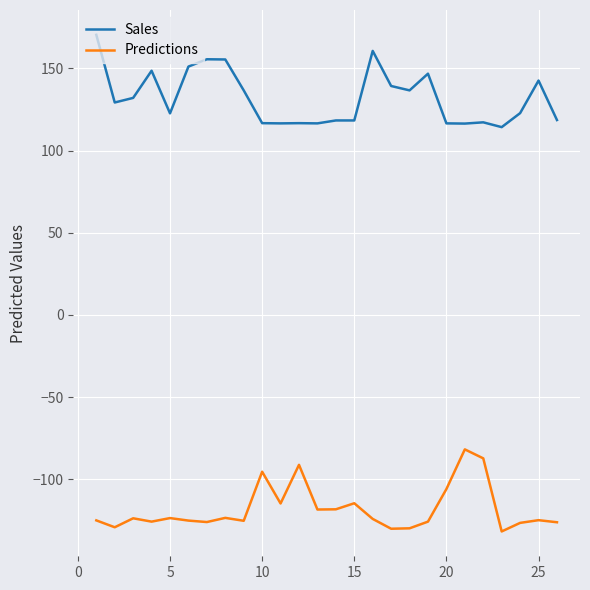

List the series in order of their peak value, highest first.

Sales, Predictions